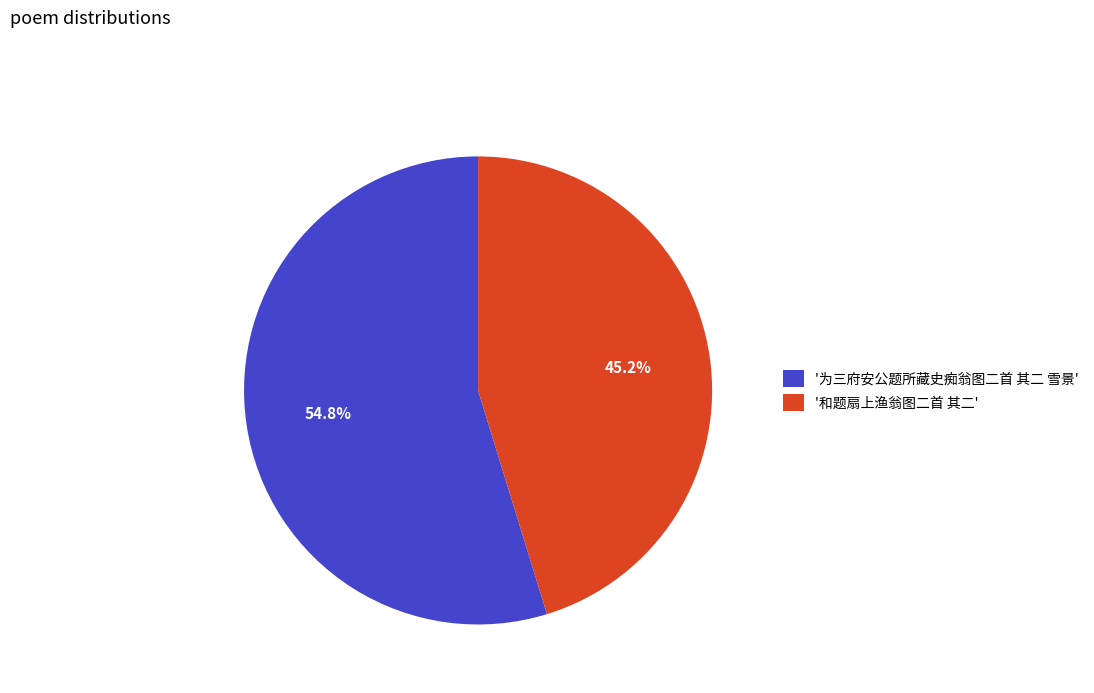

Which has a higher value, '和题扇上渔翁图二首 其二' or '为三府安公题所藏史痴翁图二首 其二 雪景'?

'为三府安公题所藏史痴翁图二首 其二 雪景'